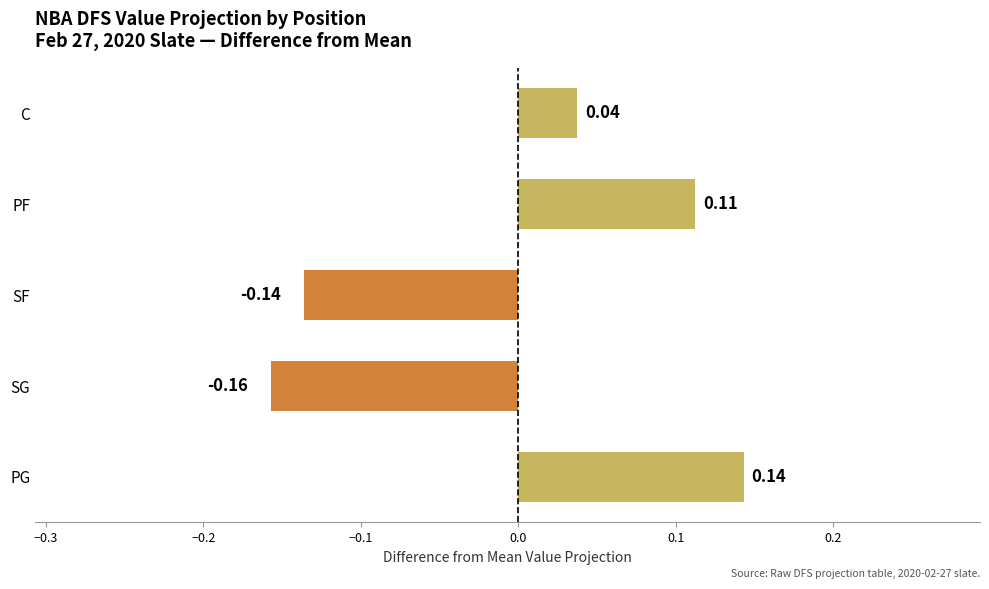

At which category does the chart reach its minimum across all series?

SG